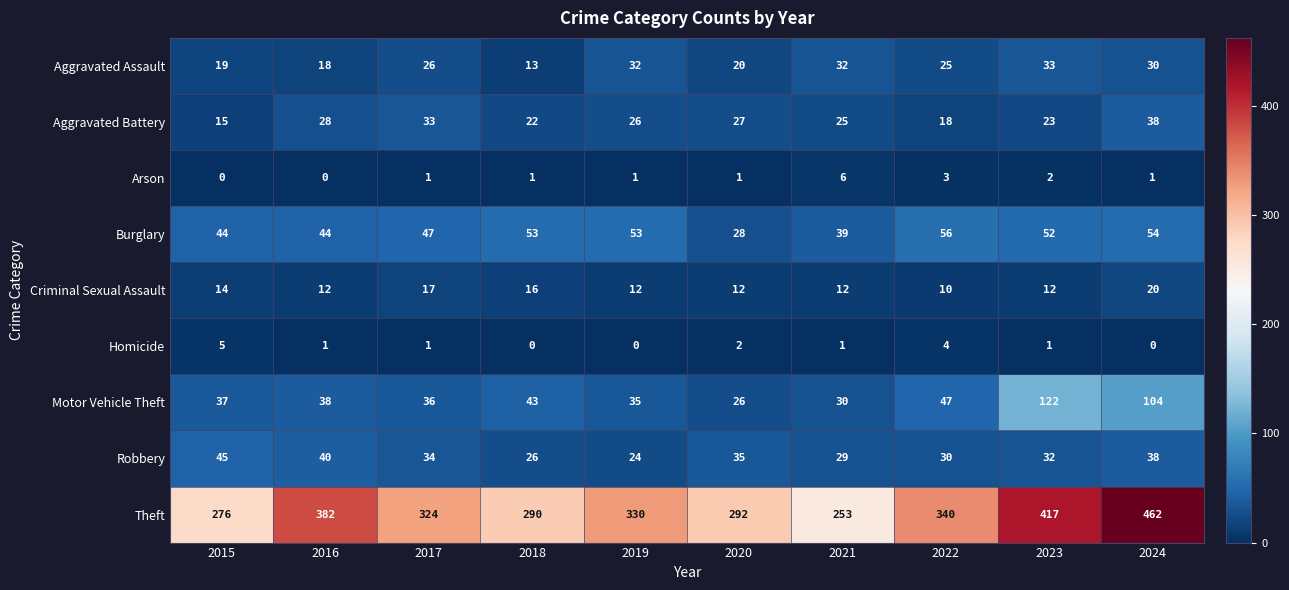

What is the difference between the Theft values at 2019 and 2020?

38